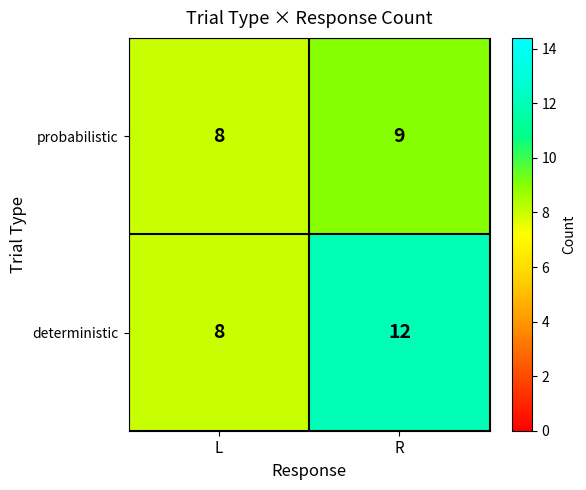

At which category is the sum across all series the highest?

R